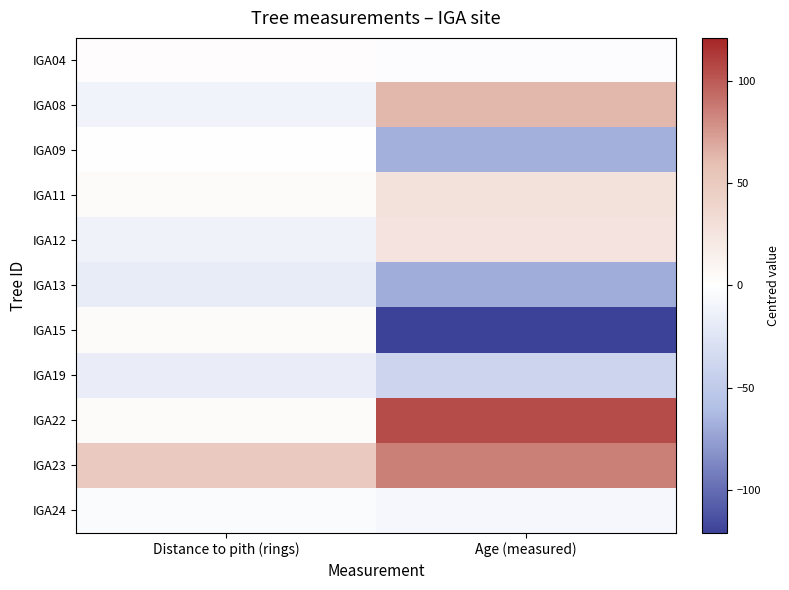

Reading left to right, what are all the values shown in this chart?

IGA04: Distance to pith (rings)=2.1	Age (measured)=-2.8
IGA08: Distance to pith (rings)=-10.9	Age (measured)=63.2
IGA09: Distance to pith (rings)=0.1	Age (measured)=-67.8
IGA11: Distance to pith (rings)=3.1	Age (measured)=27.2
IGA12: Distance to pith (rings)=-11.9	Age (measured)=26.2
IGA13: Distance to pith (rings)=-17.9	Age (measured)=-69.8
IGA15: Distance to pith (rings)=3.1	Age (measured)=-120.8
IGA19: Distance to pith (rings)=-16.9	Age (measured)=-38.8
IGA22: Distance to pith (rings)=3.1	Age (measured)=105.2
IGA23: Distance to pith (rings)=49.1	Age (measured)=85.2
IGA24: Distance to pith (rings)=-2.9	Age (measured)=-6.8